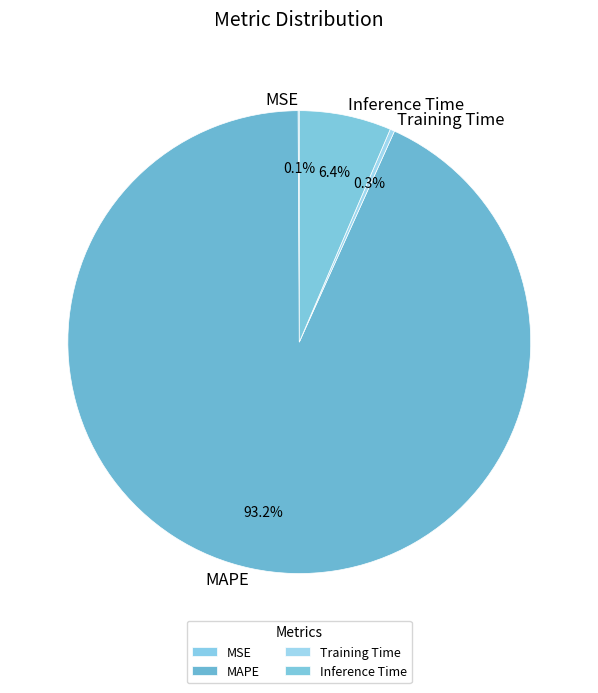

Between Training Time and MAPE, which is larger?

MAPE